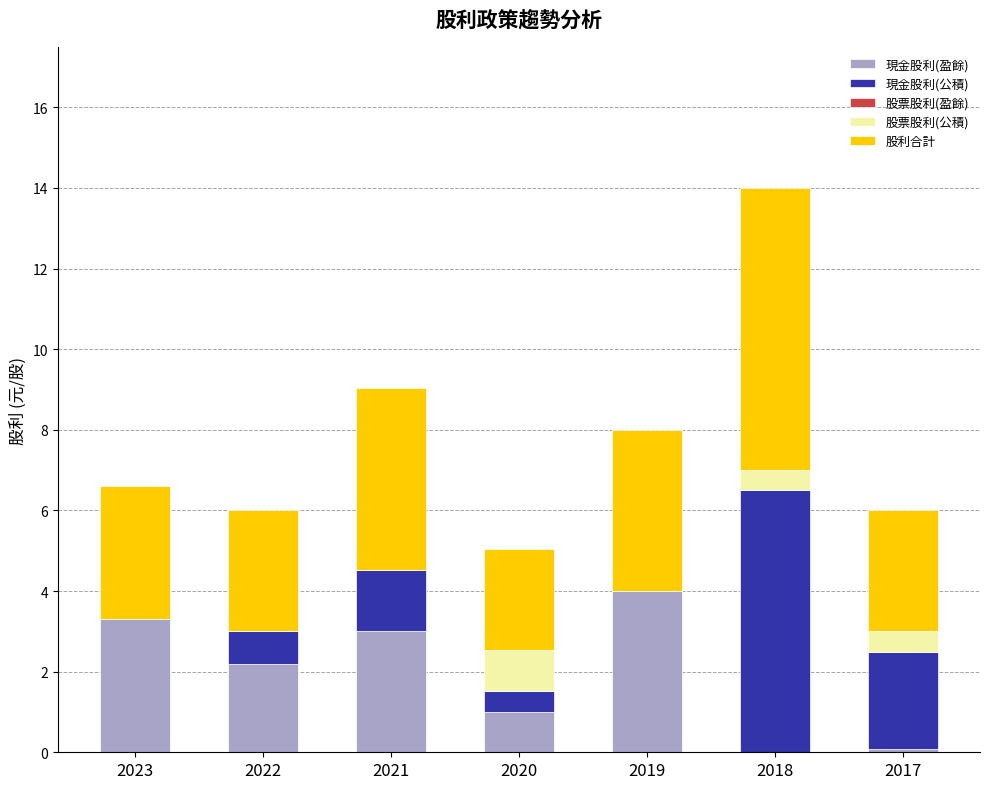

The value of 現金股利(盈餘) at 2021 is 4.3. True or false?

False